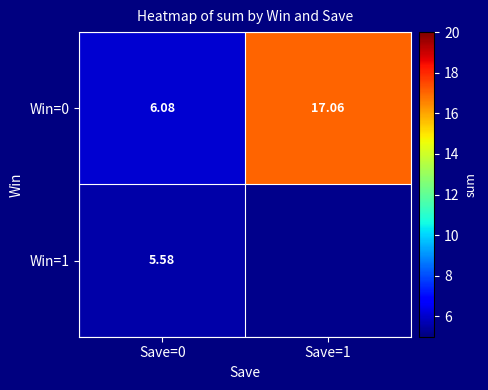

The Win=0 series shows 3.9 at Save=1. True or false?

False